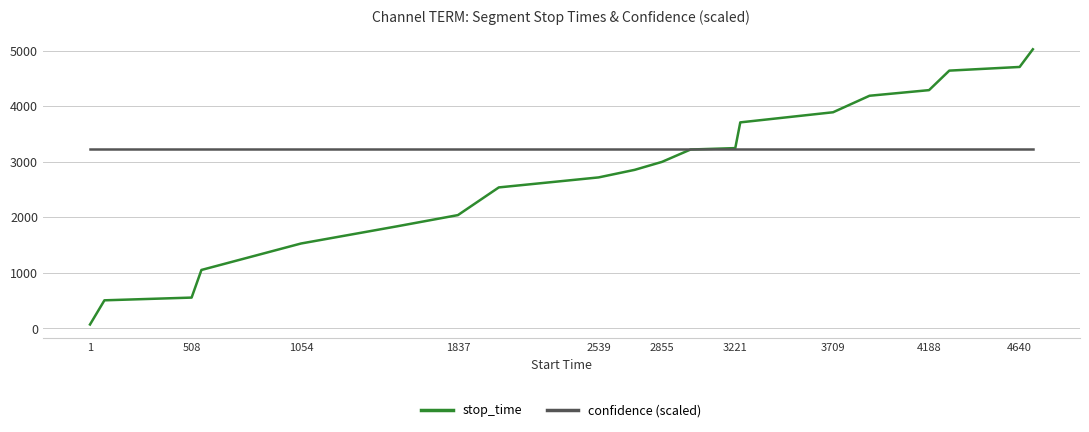

What is the maximum value shown in the chart?

5023.0